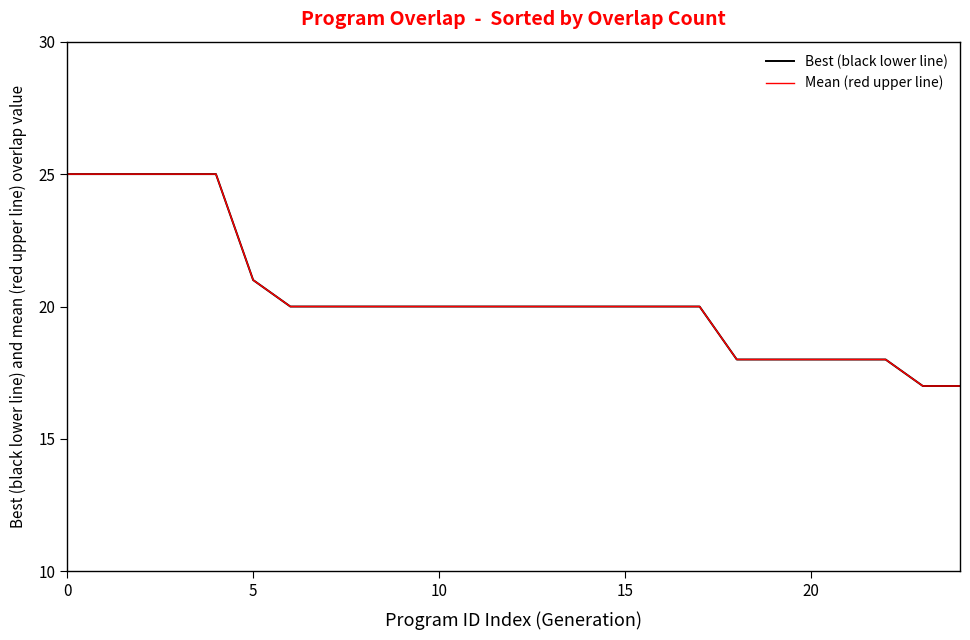

List the series in order of their peak value, highest first.

Best (black lower line), Mean (red upper line)